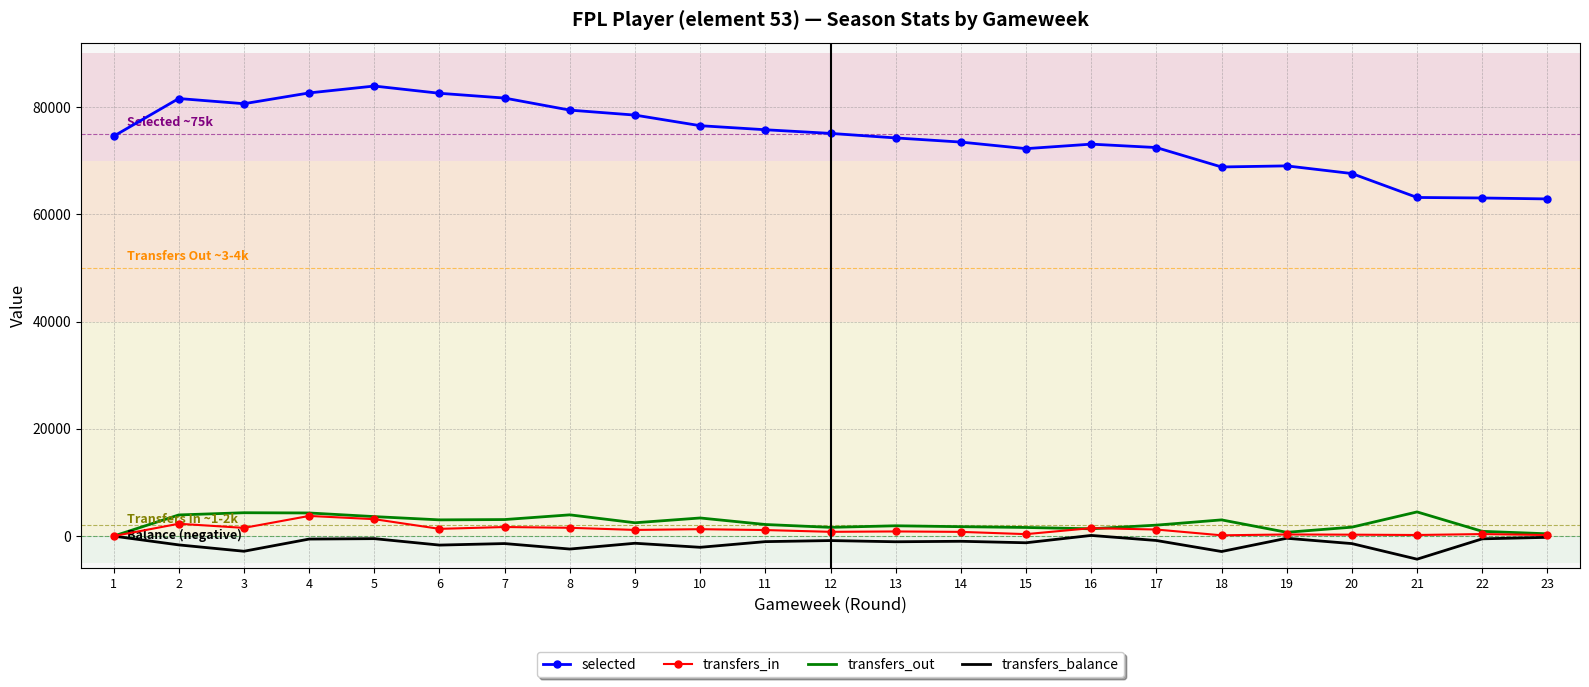

The value of transfers_balance at 21 is -7720. True or false?

False